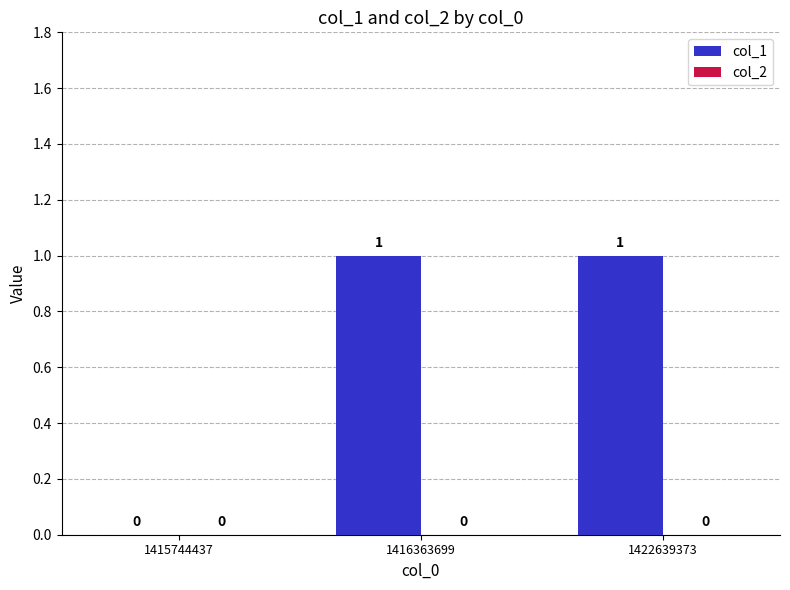

Reading right to left, extract all data points from this chart.

1422639373=1	1416363699=1	1415744437=0